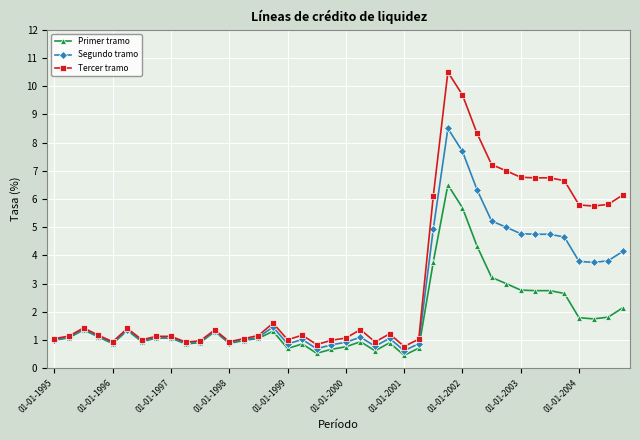

What is the difference between the maximum and minimum values in the Primer tramo series?

6.0